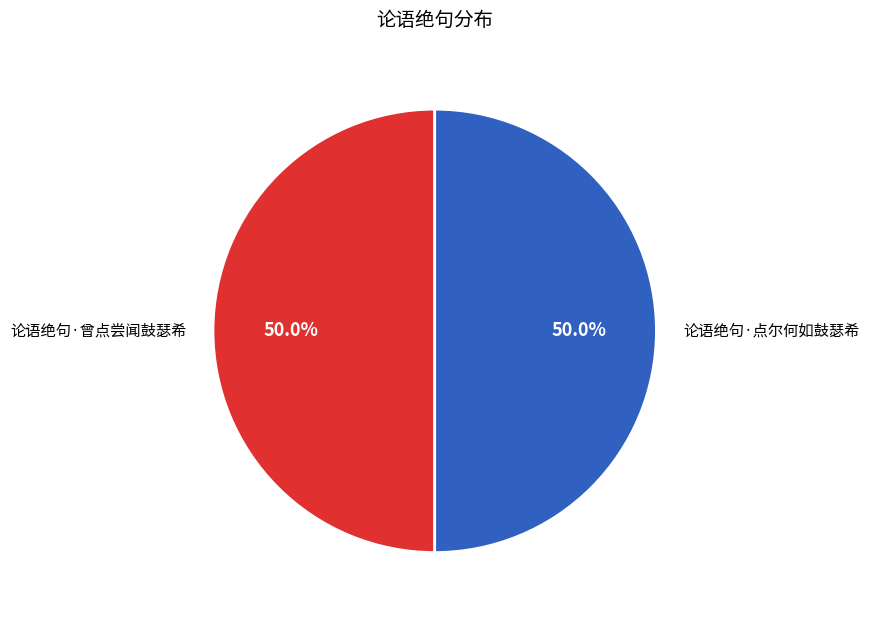

What is the ratio of the value at 论语绝句·点尔何如鼓瑟希 to the value at 论语绝句·曾点尝闻鼓瑟希?

1.0